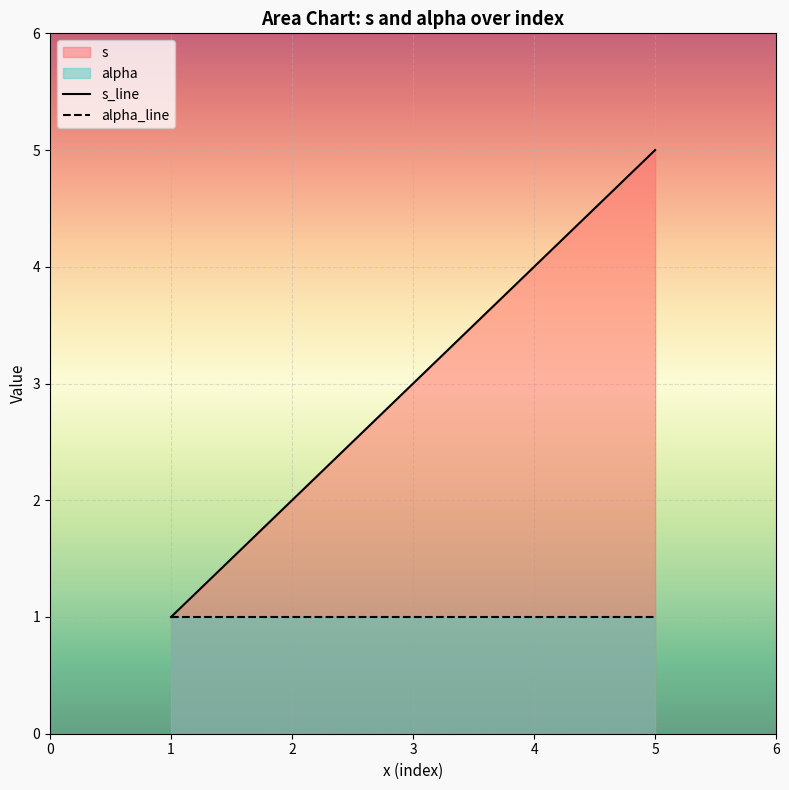

The value of alpha_line at 5 is 2. True or false?

False